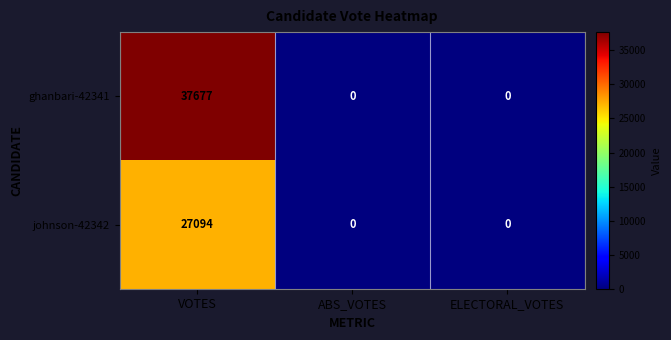

What is the sum of the ghanbari-42341 values at VOTES and ELECTORAL_VOTES?

37677